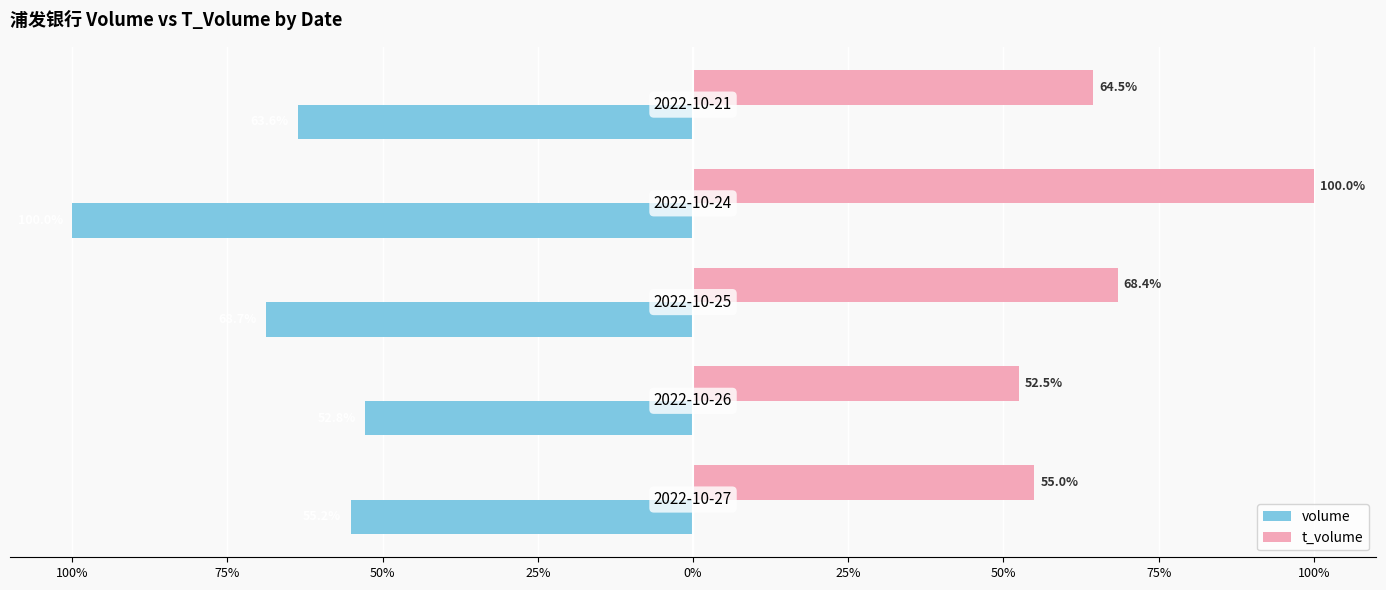

What are all the series names shown in the legend?

volume, t_volume